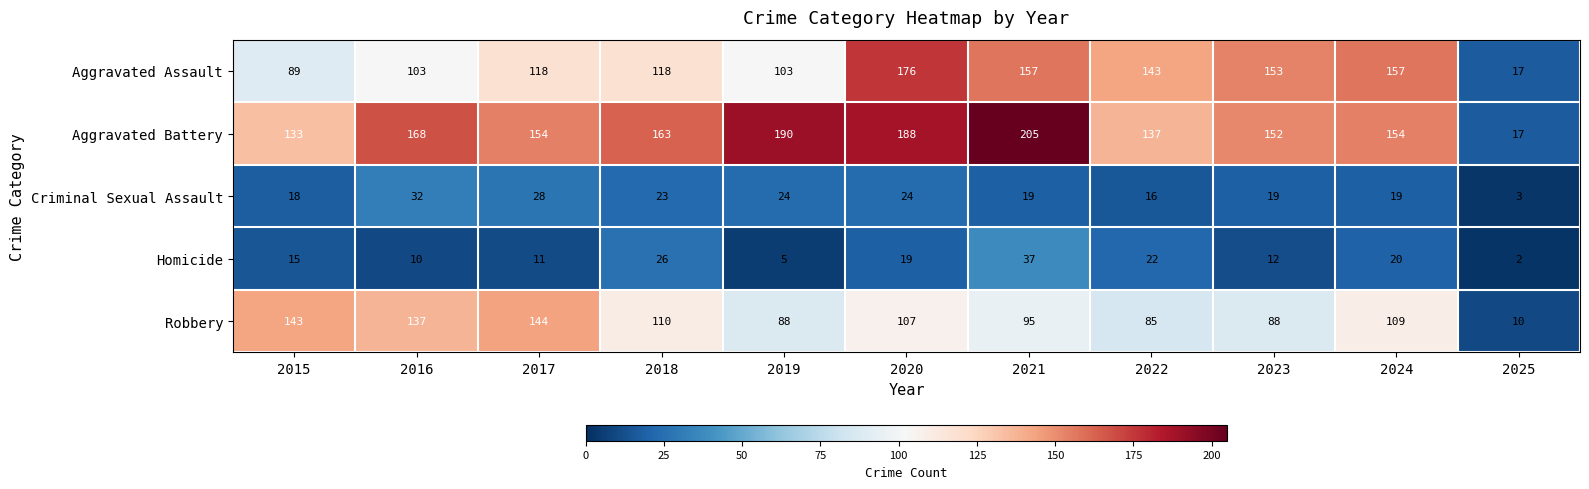

What is the sum of all Aggravated Assault values?

1334